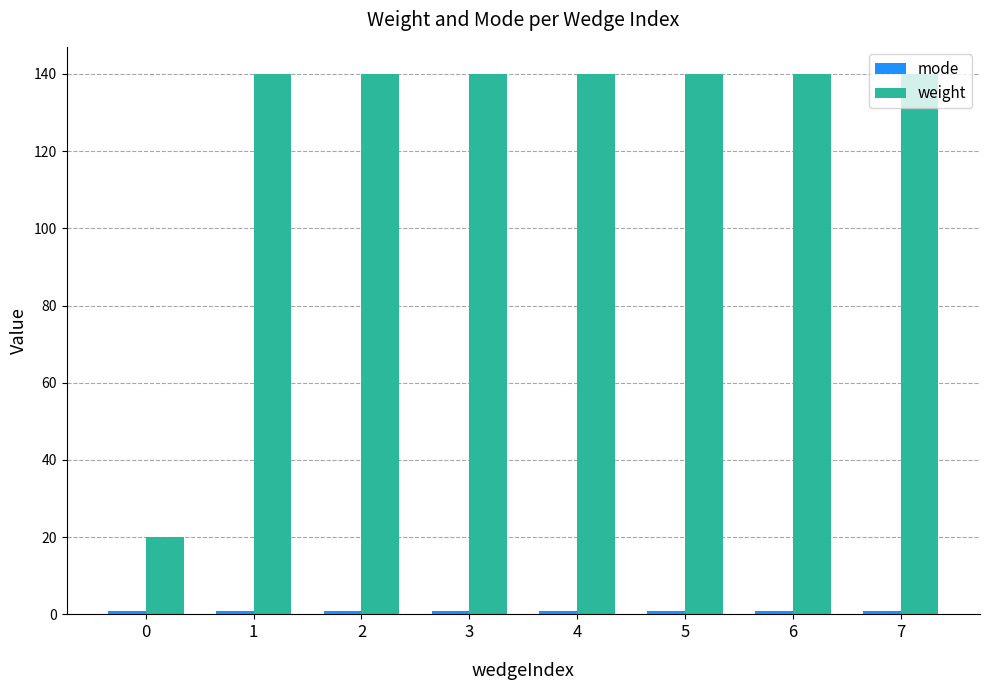

The weight series shows 140 at 7. True or false?

True